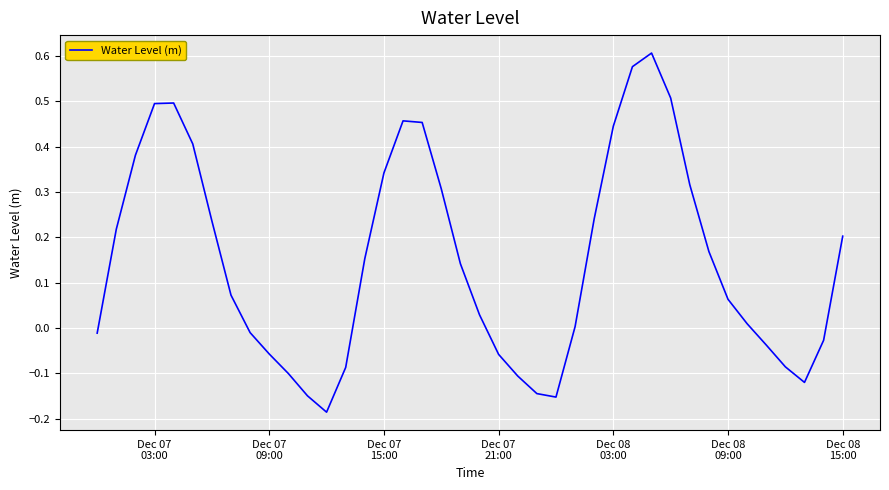

What is the difference between the maximum and minimum values?

0.8